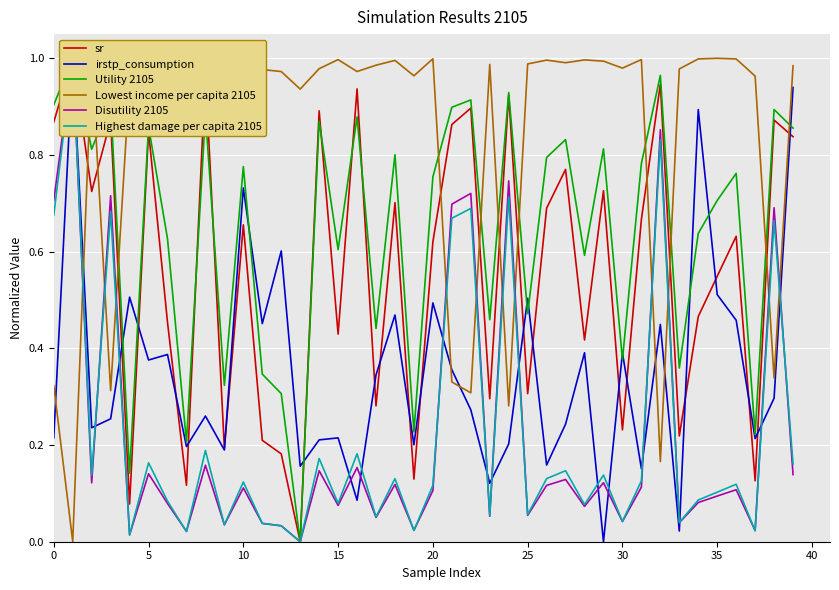

The Lowest income per capita 2105 series shows 0.2 at 32. True or false?

False